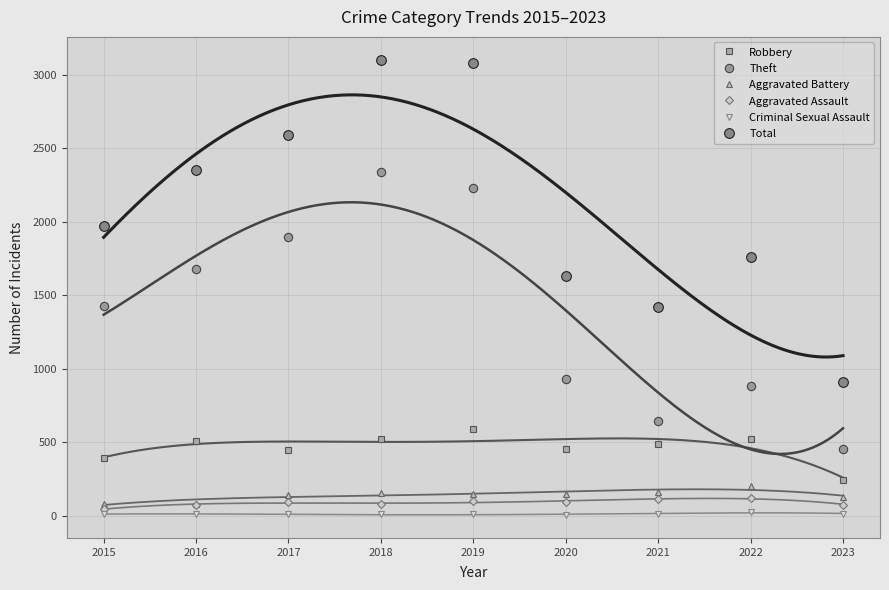

What is the difference between the second highest and second lowest values in the Aggravated Battery series?

81